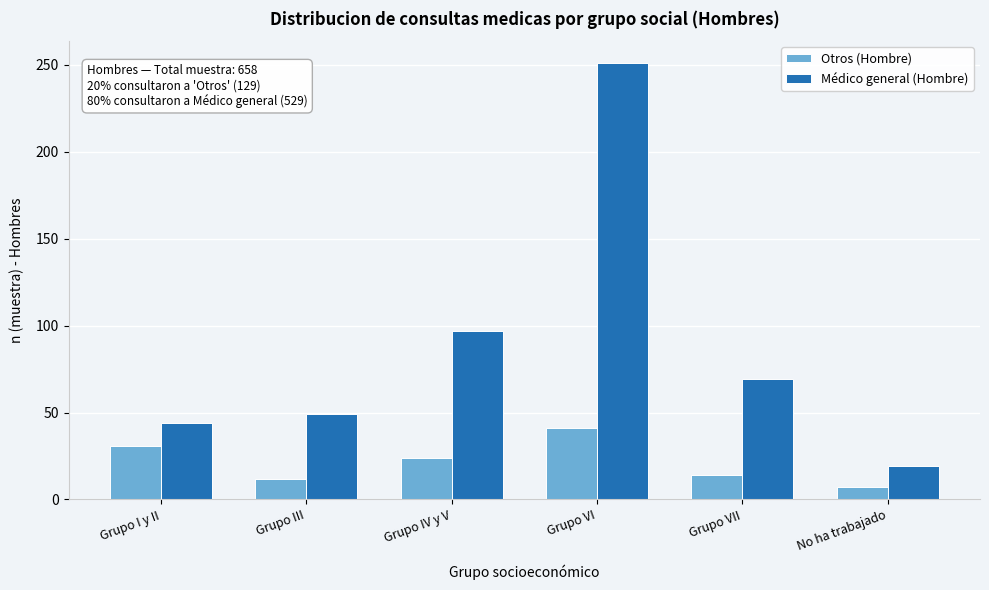

Reading left to right, transcribe all the data shown in this chart.

Otros (Hombre): Grupo I y II=31	Grupo III=12	Grupo IV y V=24	Grupo VI=41	Grupo VII=14	No ha trabajado=7
Médico general (Hombre): Grupo I y II=44	Grupo III=49	Grupo IV y V=97	Grupo VI=251	Grupo VII=69	No ha trabajado=19